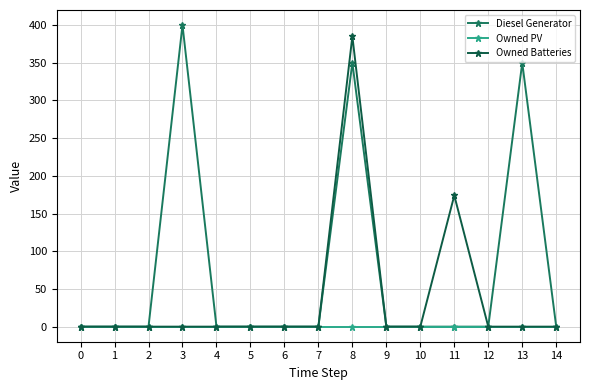

What is the average value of the Owned Batteries series?

37